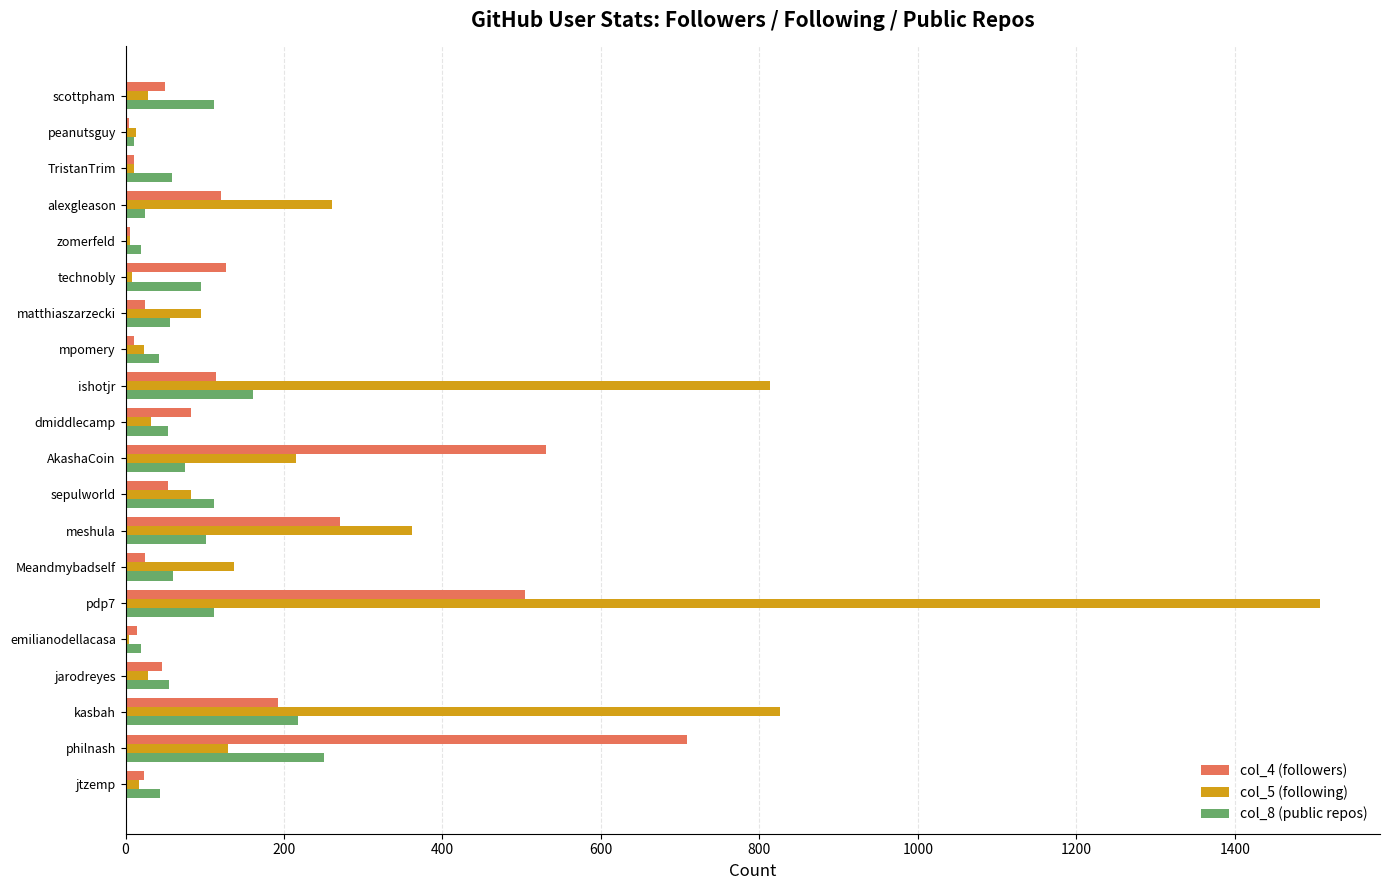

What is the total value across all series at sepulworld?

247